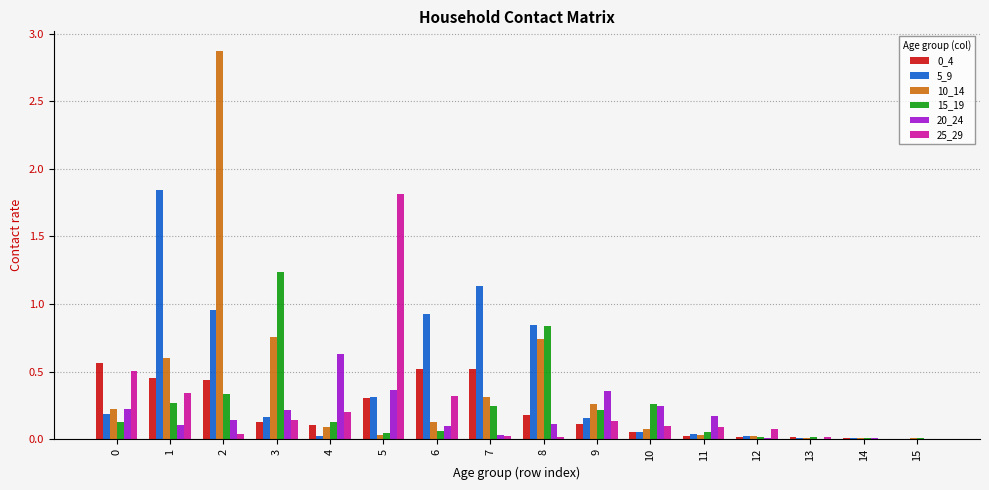

The 20_24 series shows 0.2 at 3. True or false?

True